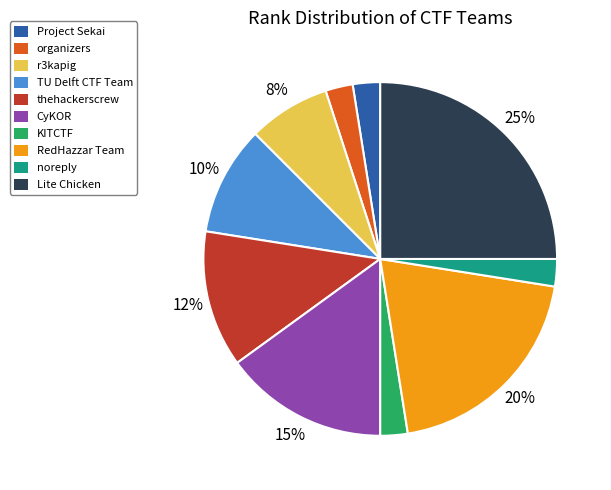

Which slice is the largest?

Lite Chicken